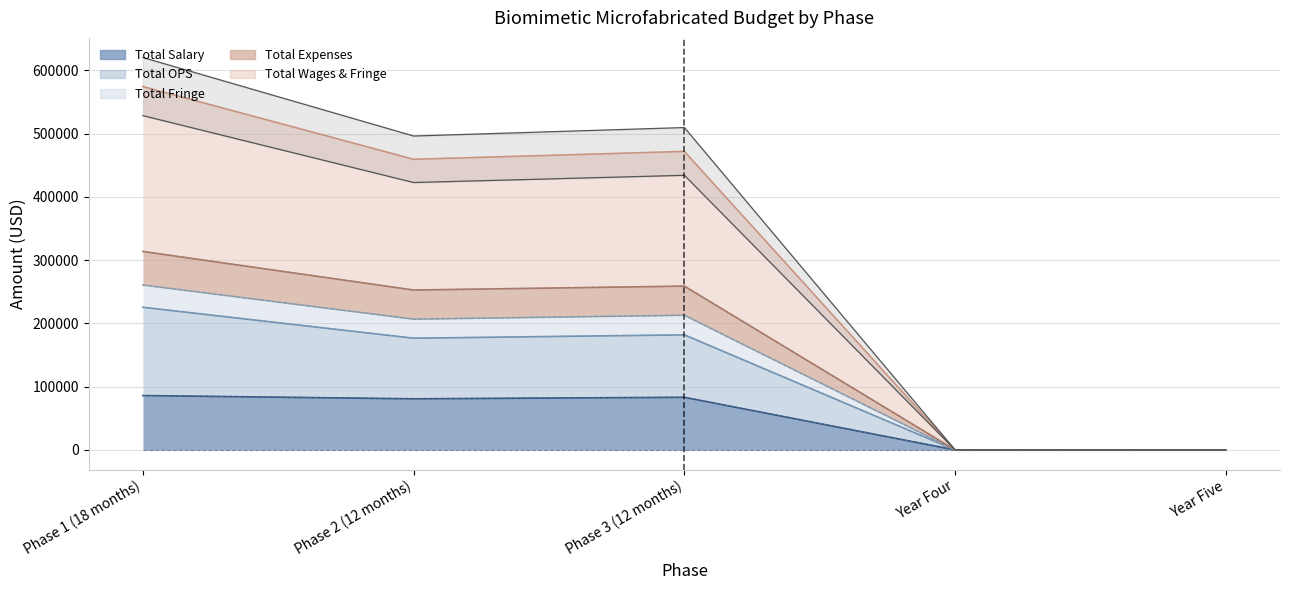

The Total Fringe series shows 420827.1 at Phase 2 (12 months). True or false?

False